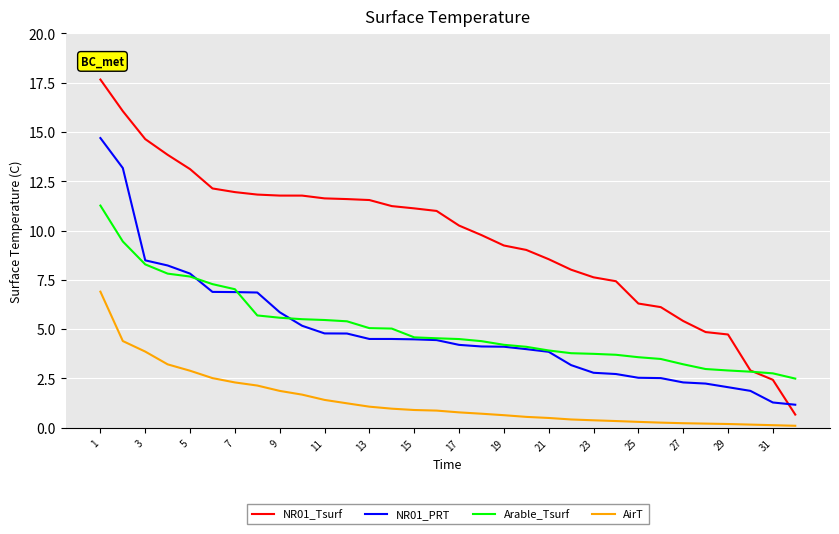

Does the chart display data point markers on the line(s)?

No